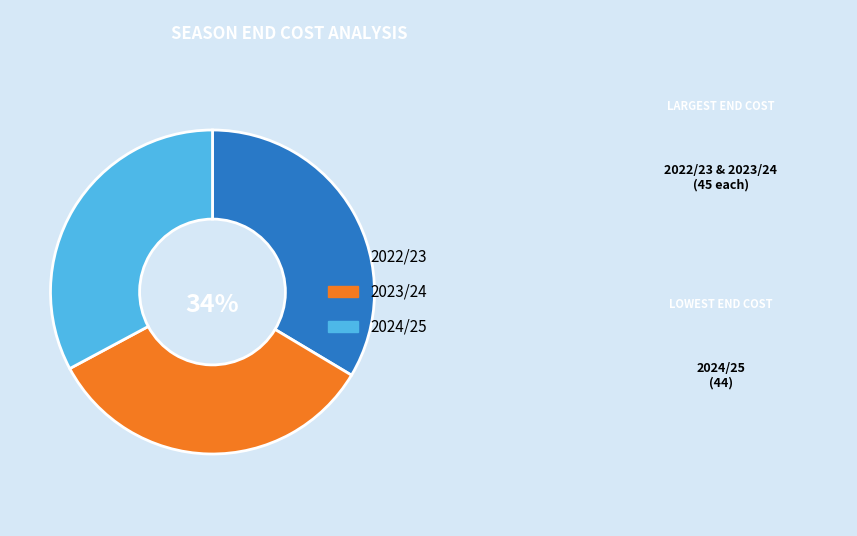

To the nearest percent, what percentage of the pie is 2024/25?

33%